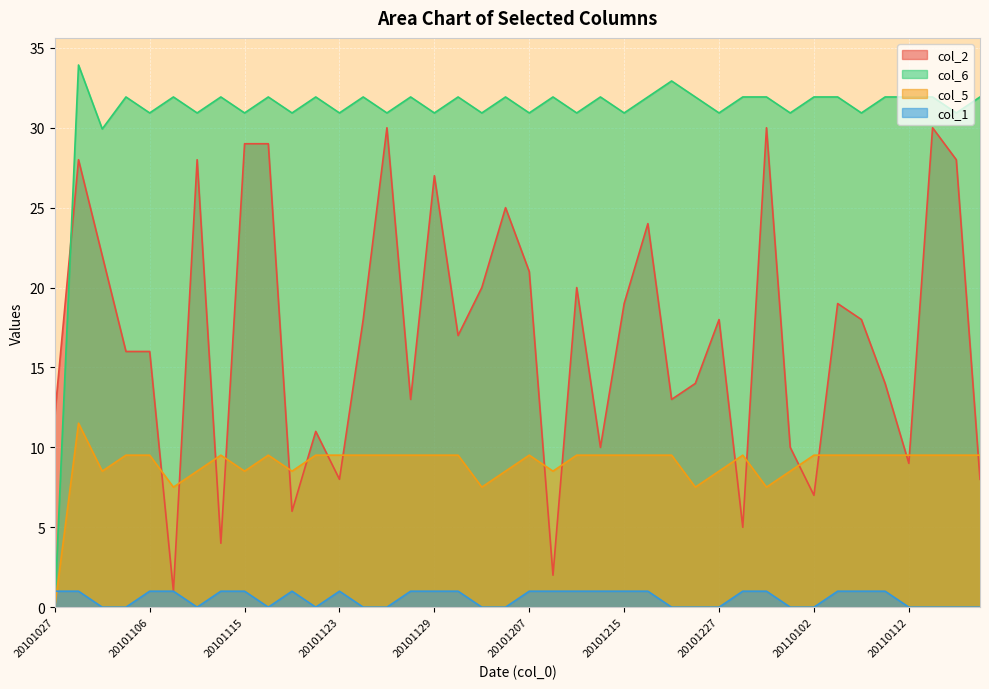

At which label does col_6 reach its peak?

20101029